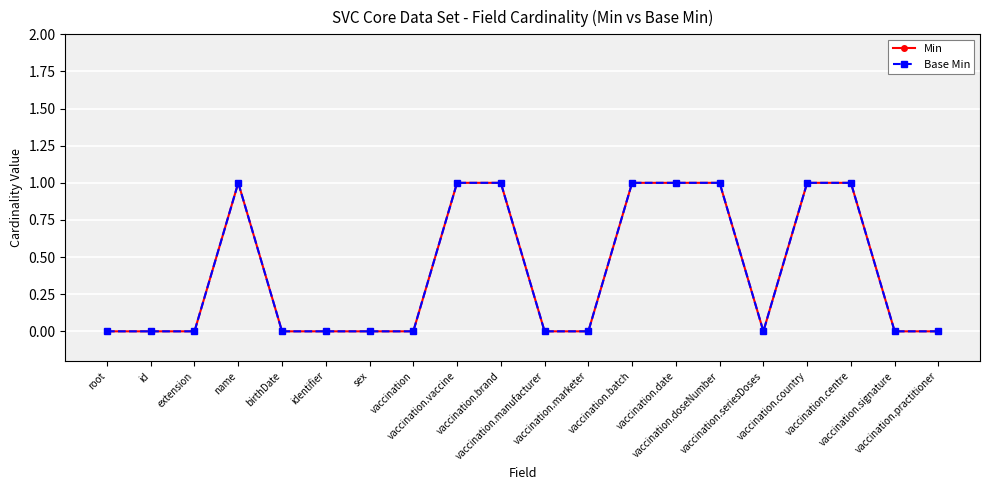

At which label is Base Min closest to 0?

root